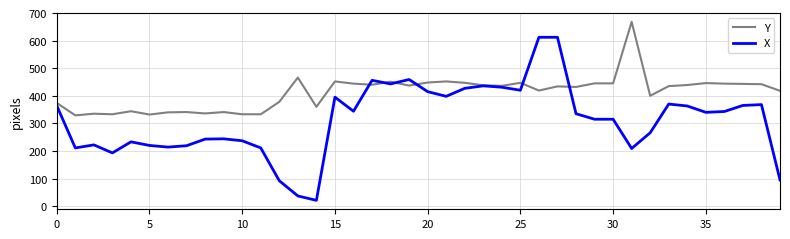

Does the chart have visible grid lines?

Yes